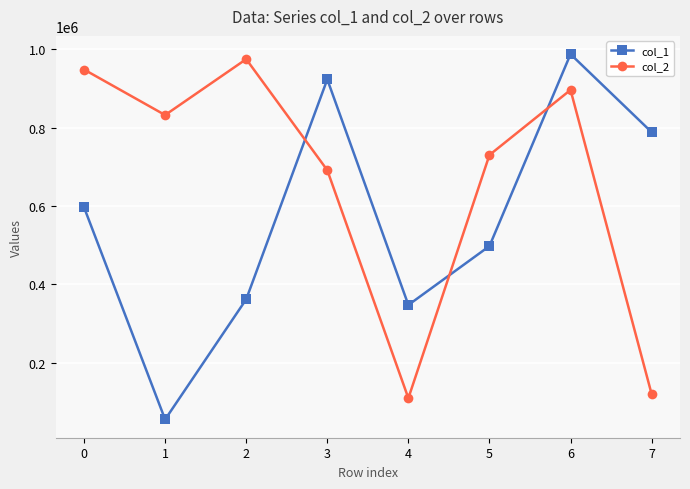

Reading left to right, extract all data points from this chart.

col_1: 0=596494	1=55002	2=361725	3=923119	4=347253	5=497596	6=987503	7=788380
col_2: 0=948284	1=832066	2=974782	3=691301	4=109322	5=730096	6=896170	7=119826